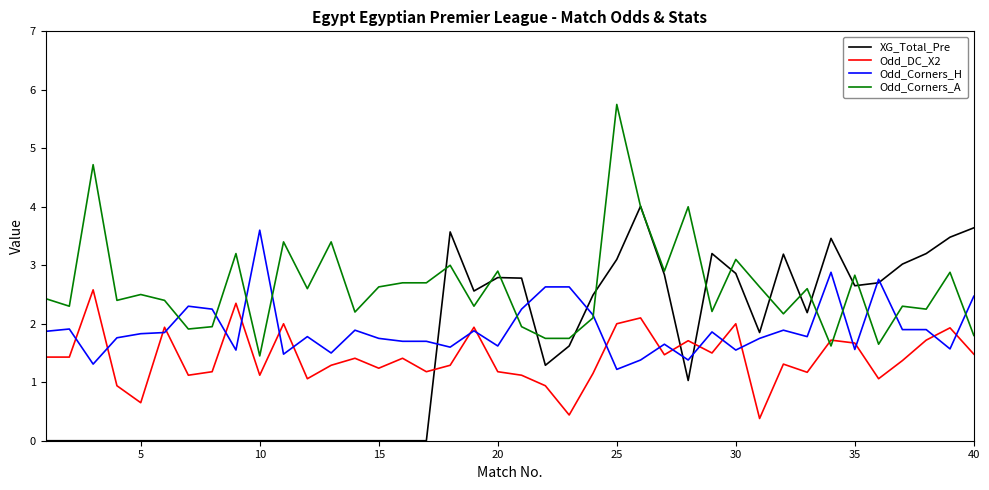

What is the maximum value for XG_Total_Pre?

4.0